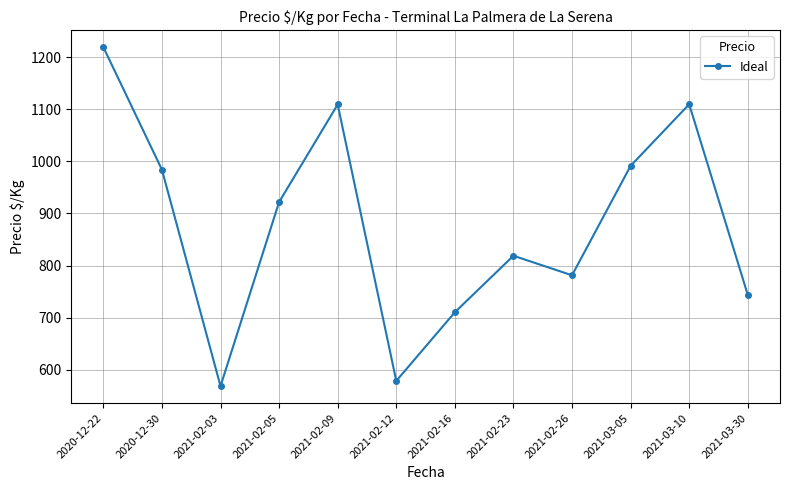

Where is the first local minimum?

2021-02-03